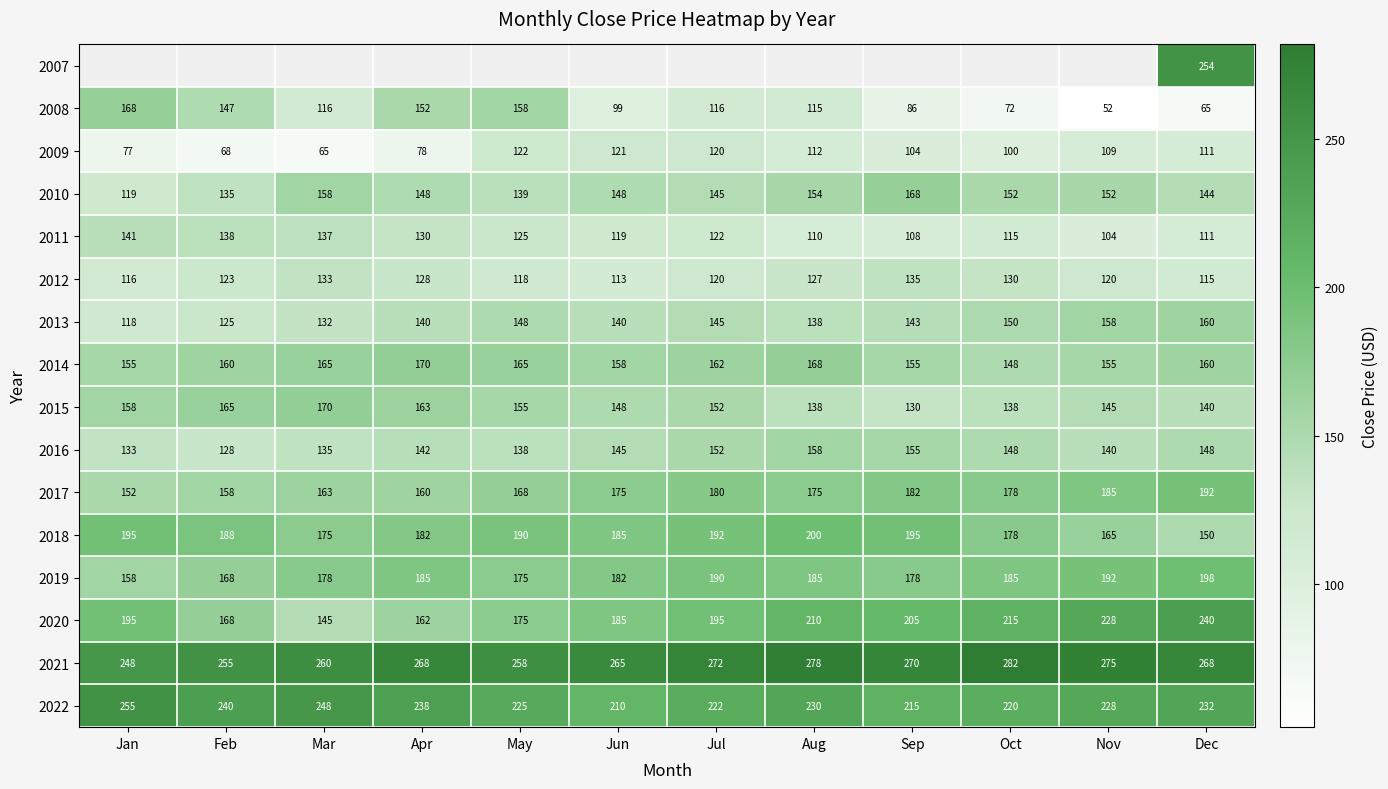

What is the lowest value of the 2013 series?

118.0